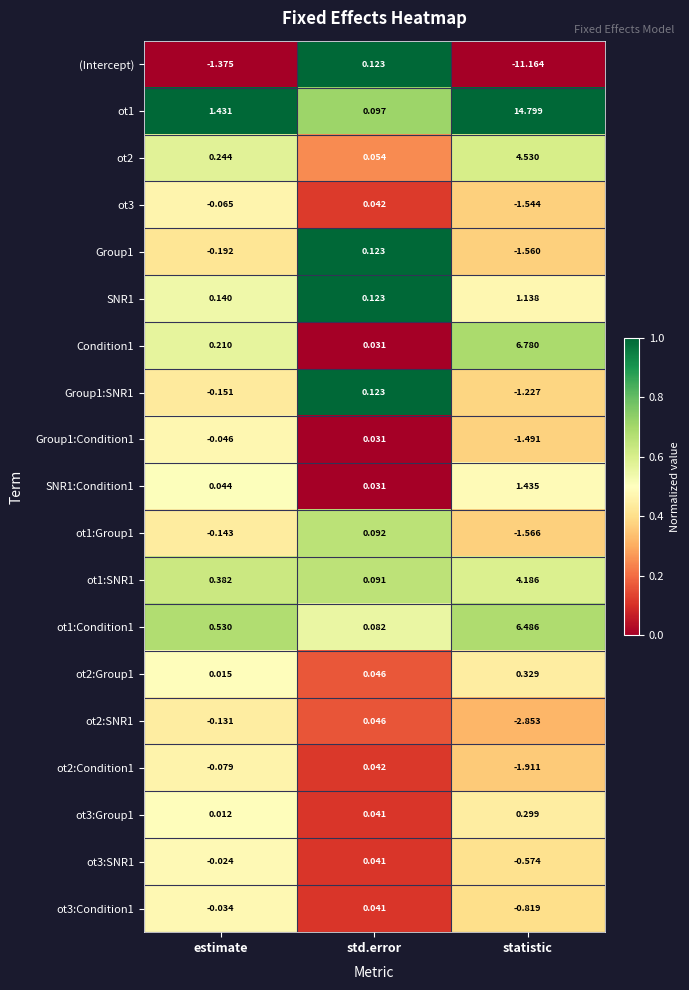

Is the value of ot1:Group1 at statistic greater than the value of SNR1 at std.error?

No